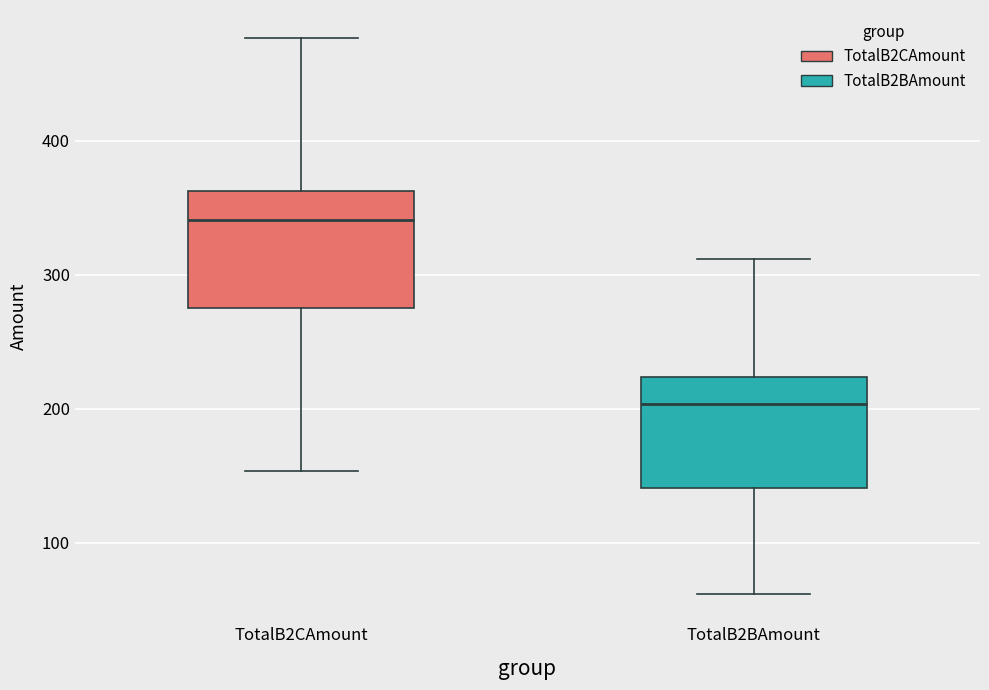

Which box's median line is the lowest?

TotalB2BAmount